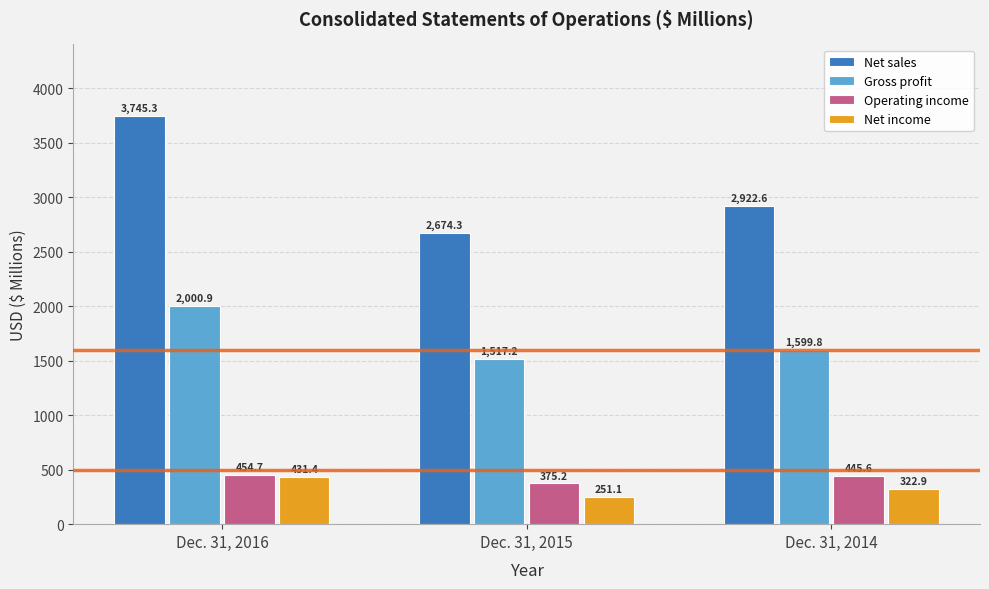

Is the value of Net sales at Dec. 31, 2015 greater than the value of Net income at Dec. 31, 2016?

Yes